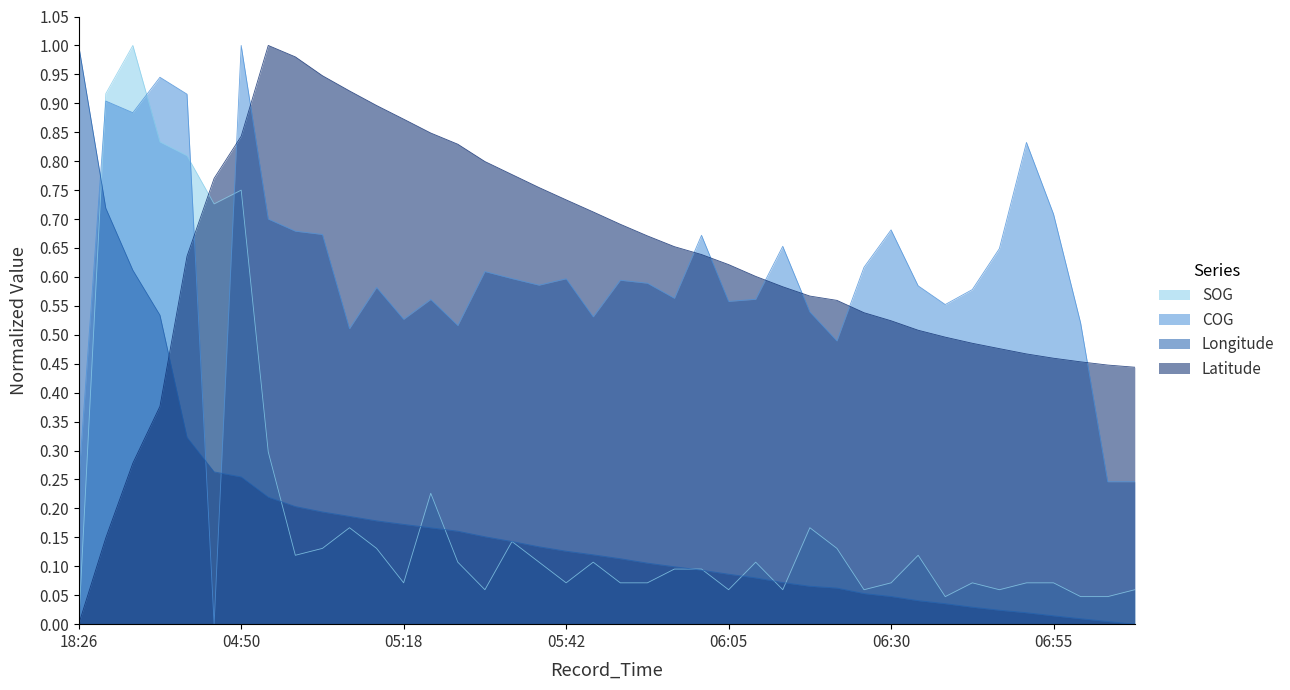

Which series ends up on top after the final intersection of SOG and COG?

COG